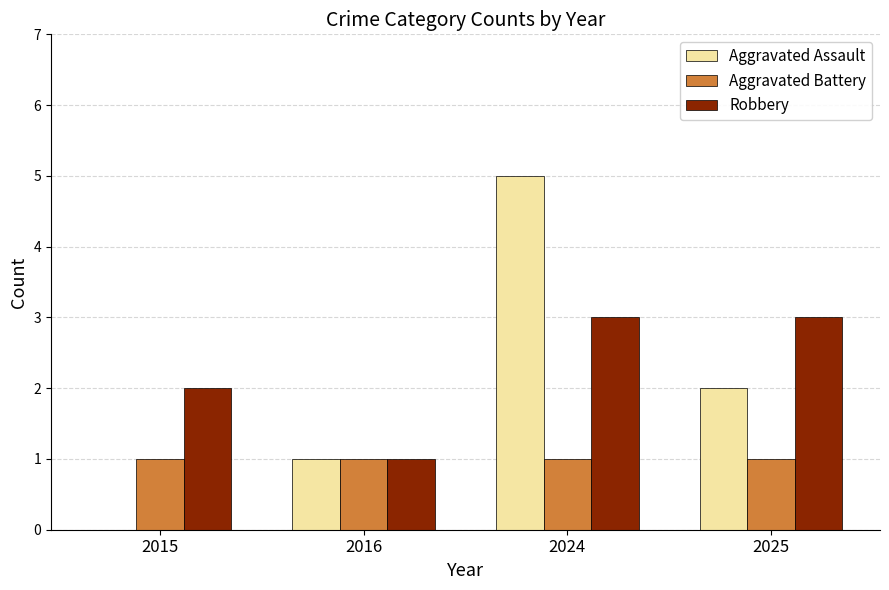

Reading right to left, transcribe all the data shown in this chart.

Aggravated Assault: 2	5	1	0
Aggravated Battery: 1	1	1	1
Robbery: 3	3	1	2